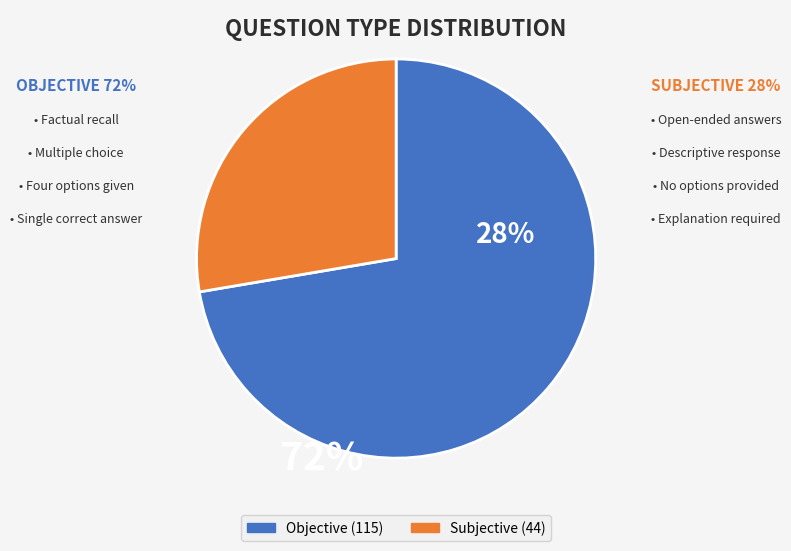

Count the number of slices in the pie.

2